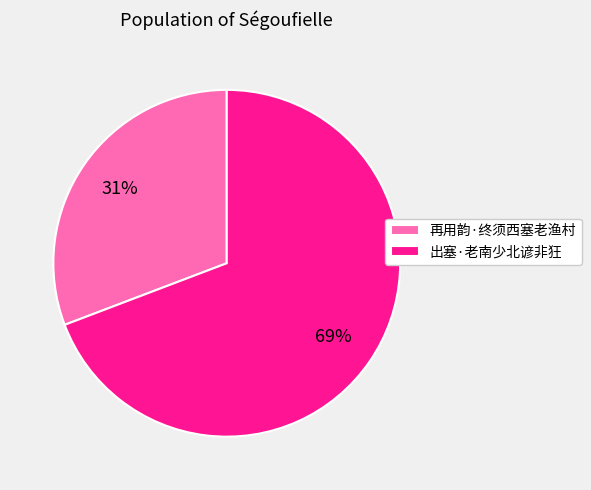

Between 再用韵·终须西塞老渔村 and 出塞·老南少北谚非狂, which is larger?

出塞·老南少北谚非狂